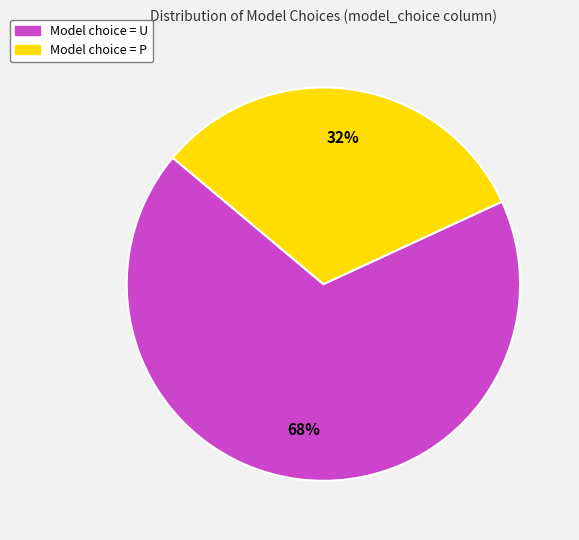

How many slices are in this pie chart?

2